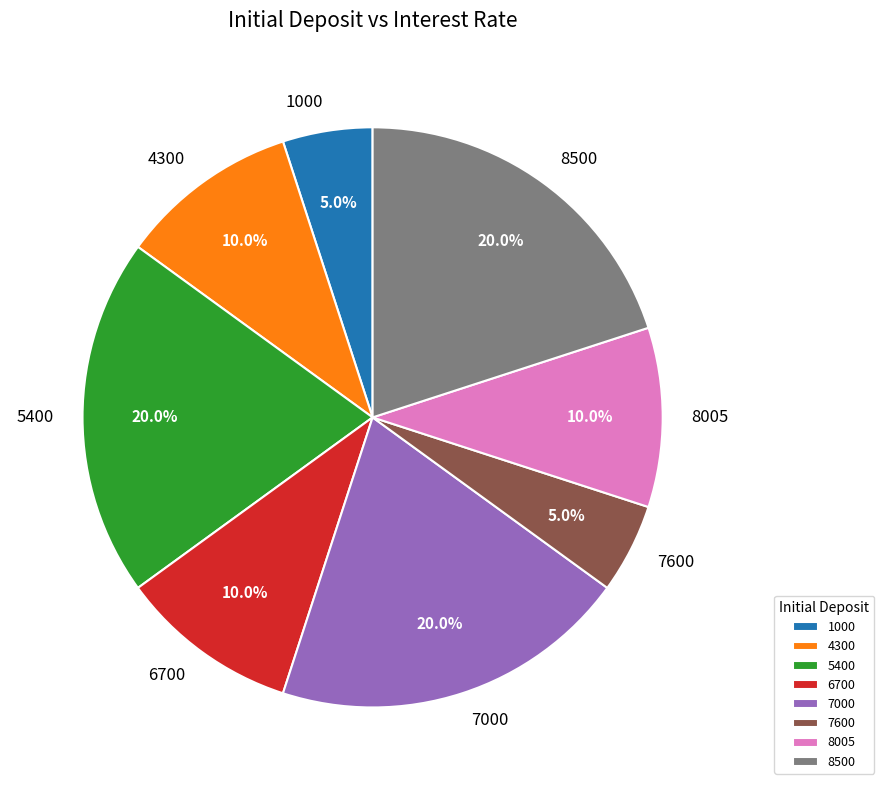

Is there a majority slice in this chart?

No